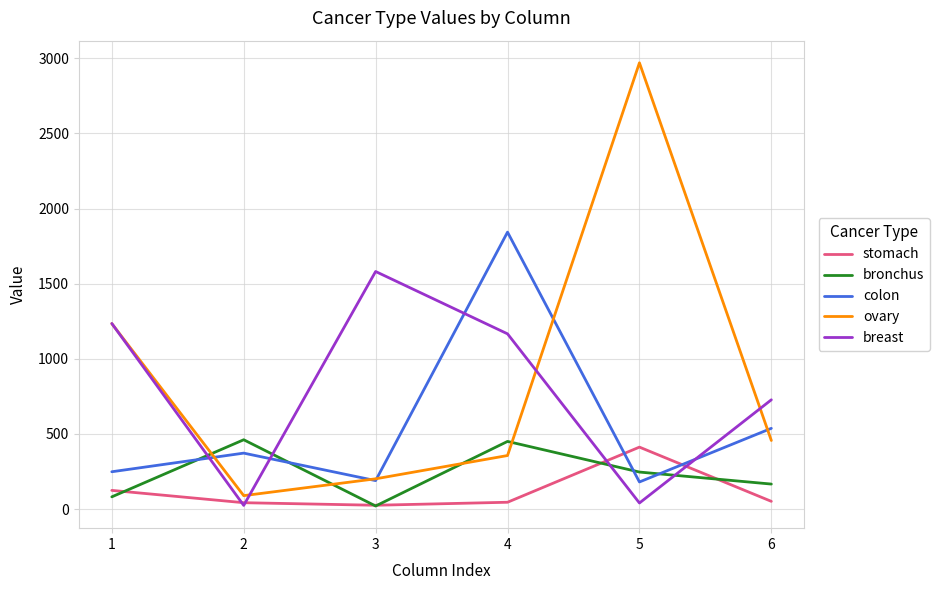

How many interior local peaks does the bronchus series have?

2